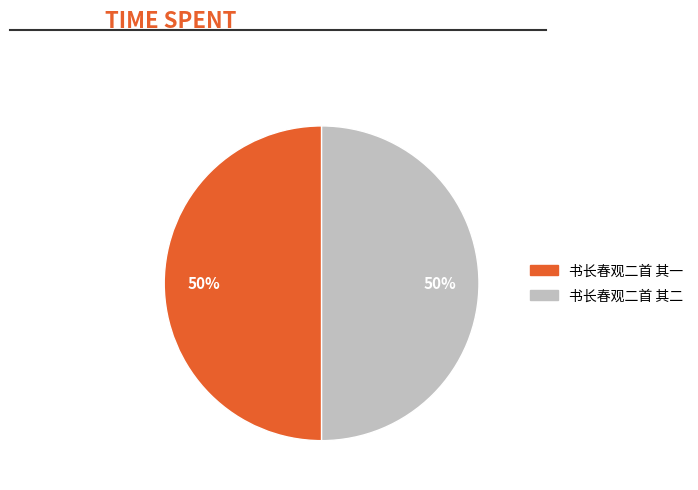

Combined, do 书长春观二首 其二 and 书长春观二首 其一 account for over 50%?

Yes